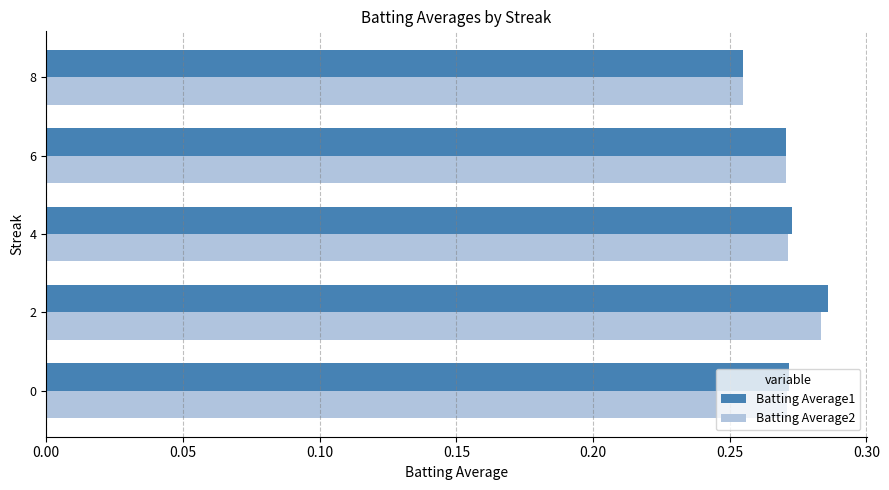

What is the sum of all Batting Average1 values?

1.4